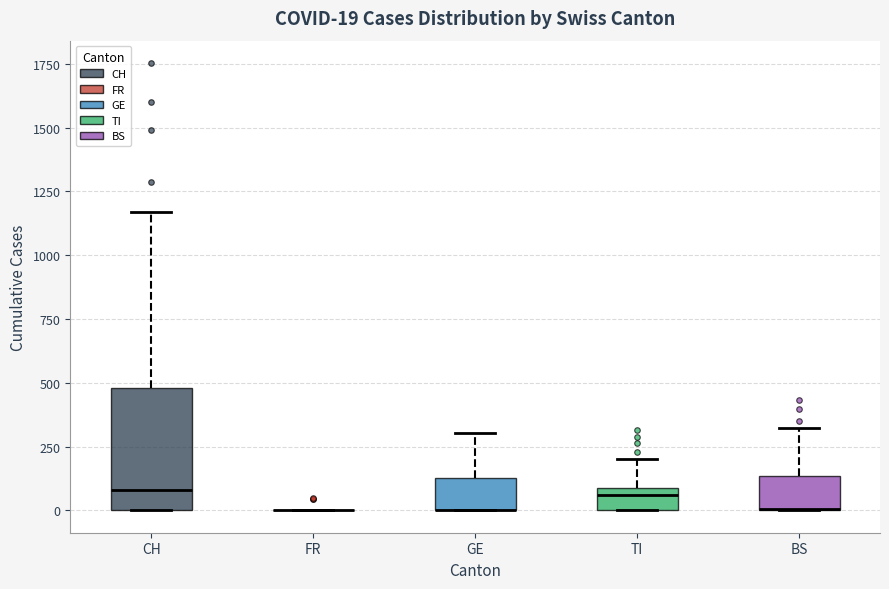

Comparing the boxes themselves (not the whiskers), which one is the tallest?

CH